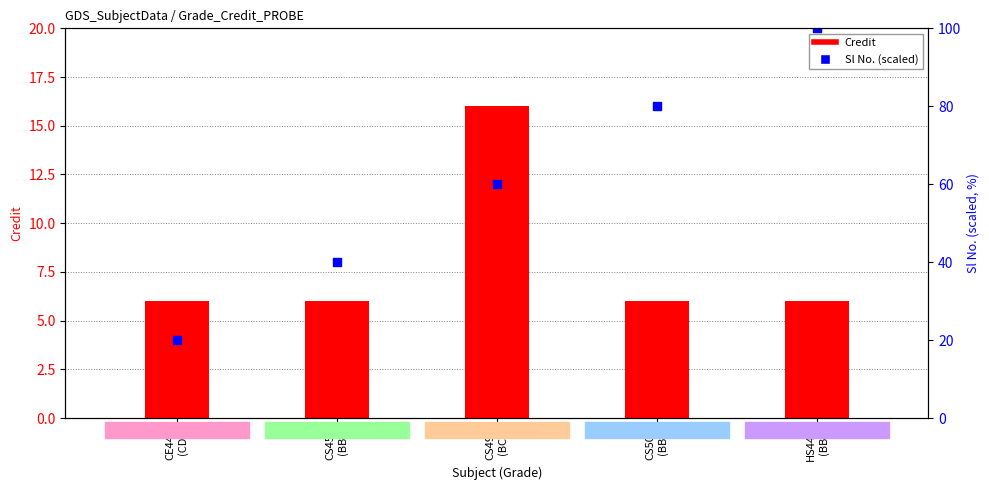

At how many categories does at least one series exceed 23?

4